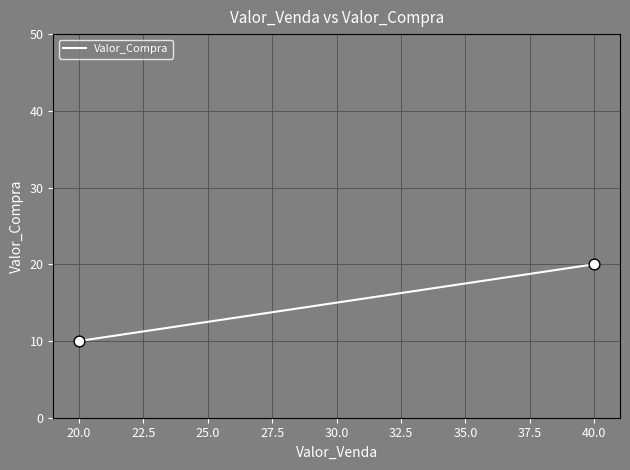

What is the range of X values (max minus min)?

20